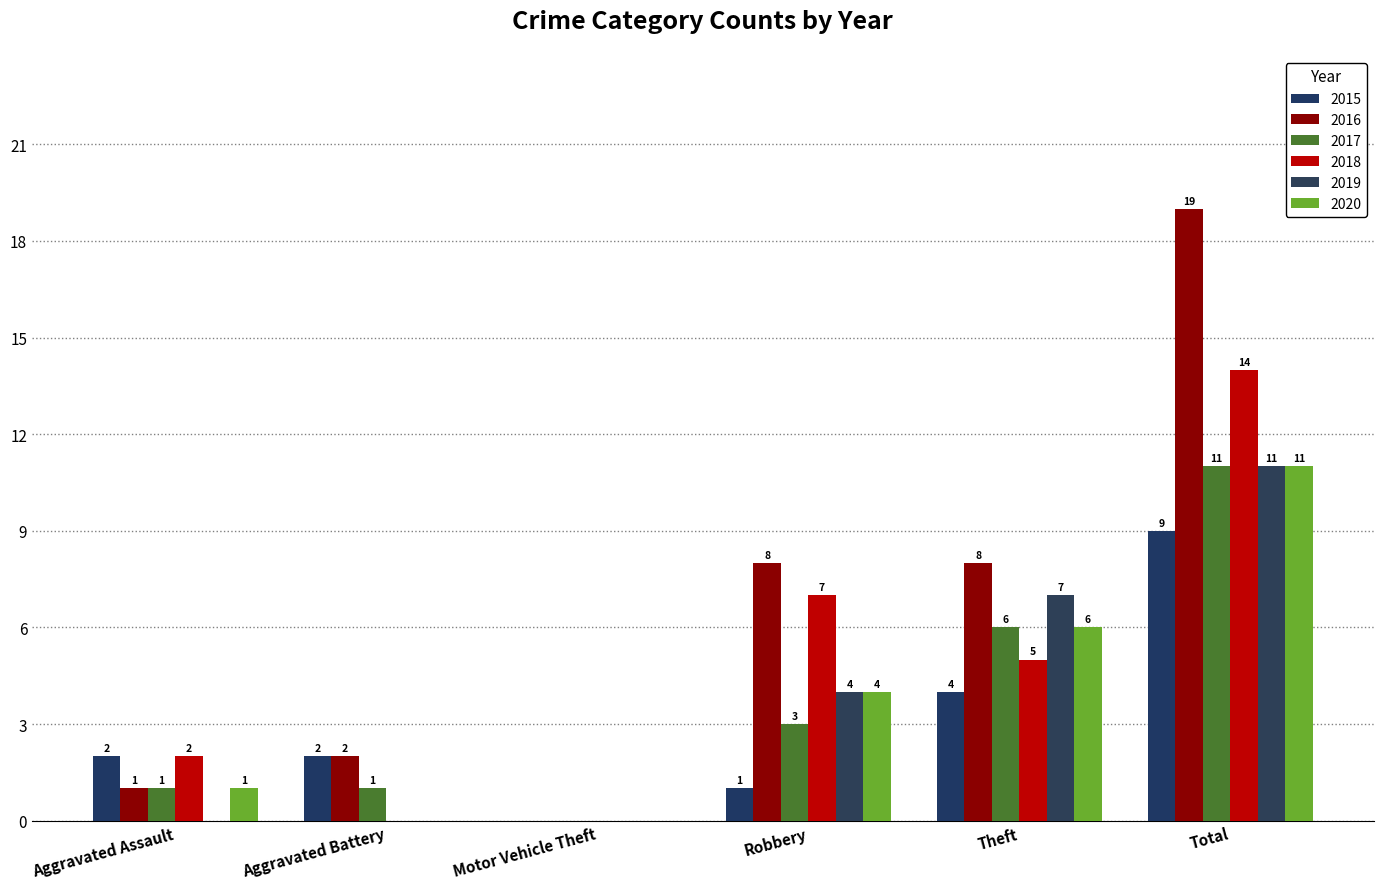

Reading left to right, what are all the values shown in this chart?

2015: 2	2	0	1	4	9
2016: 1	2	0	8	8	19
2017: 1	1	0	3	6	11
2018: 2	0	0	7	5	14
2019: 0	0	0	4	7	11
2020: 1	0	0	4	6	11